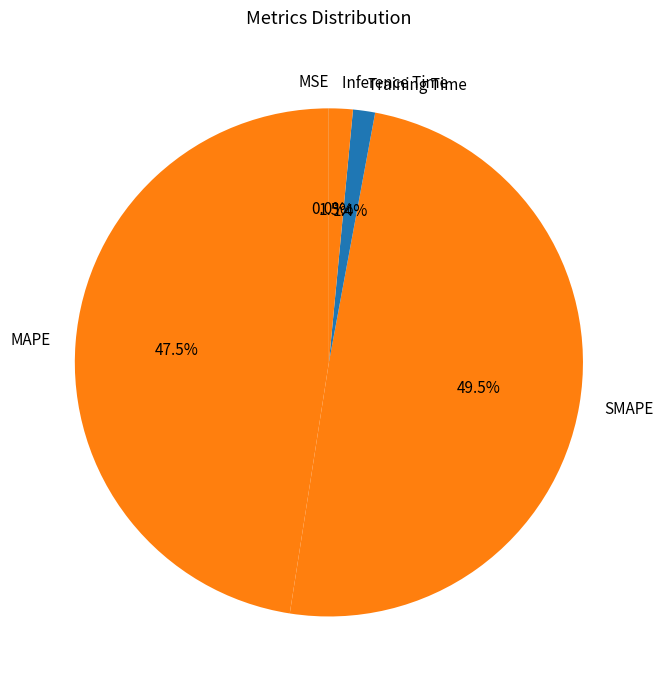

Does MAPE account for over 50% of the chart?

No